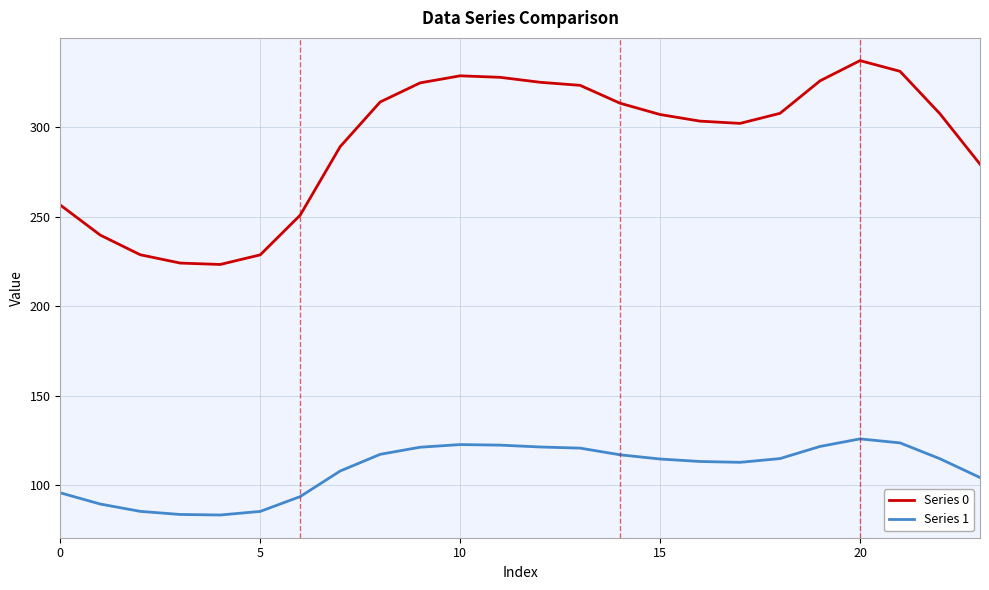

True or false: Series 0 and Series 1 cross at least once.

False